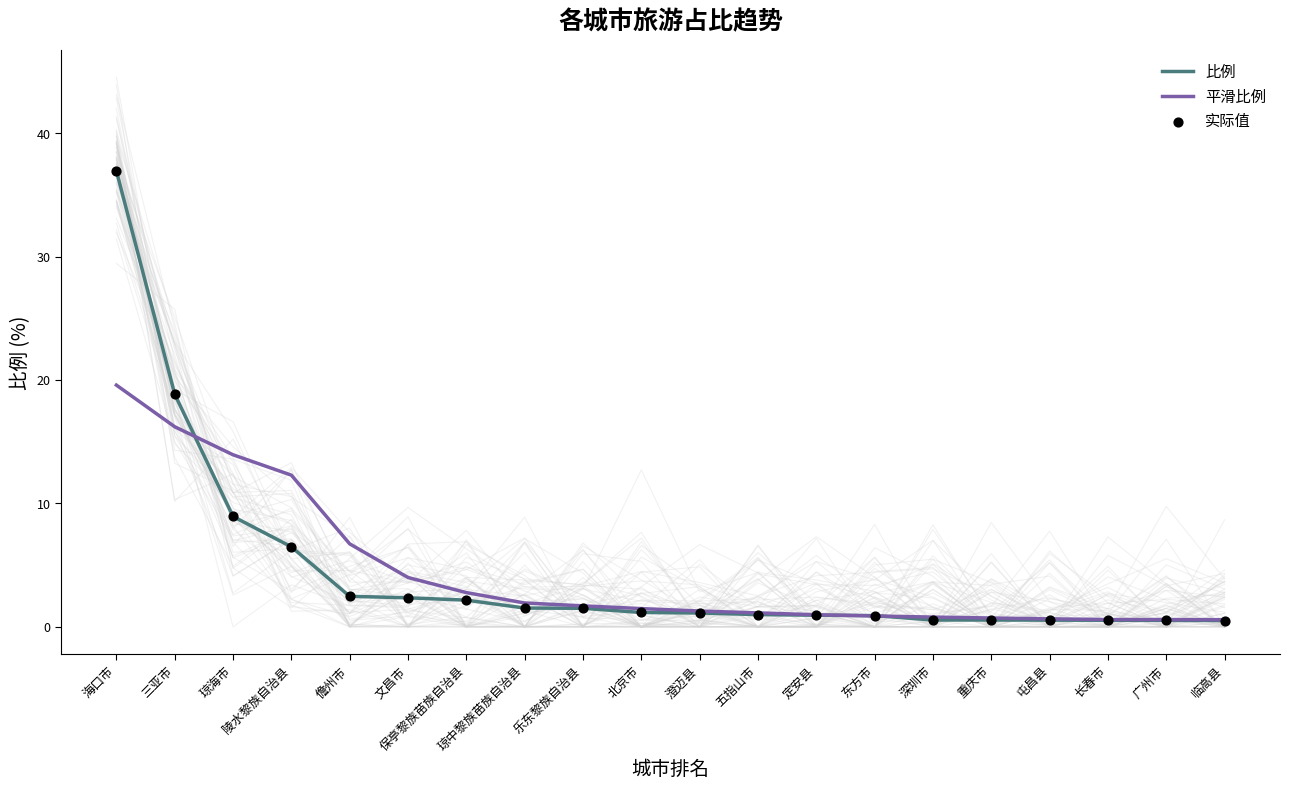

Is the value of 比例 at 琼中黎族苗族自治县 greater than the value of 实际值 at 乐东黎族自治县?

Yes